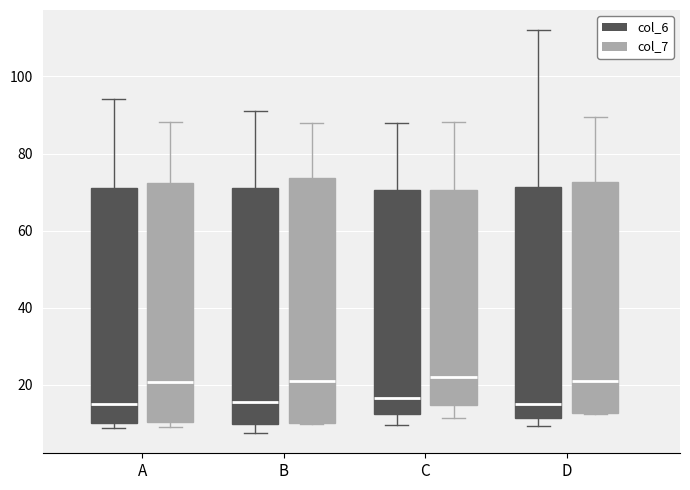

Reading left to right, read every box against the y-axis: the position of its median line, the range the box covers, and the ends of its whiskers. The values are not printed on the chart, so give them approximately, as read against the axis.

A (col_6): median 14, box 10 to 72, whiskers 8 to 94
A (col_7): median 20, box 10 to 72, whiskers 10 (just below the box's lower edge) to 88
B (col_6): median 16, box 10 to 70, whiskers 8 to 92
B (col_7): median 20, box 10 to 74, whiskers 10 to 88
C (col_6): median 16, box 12 to 70, whiskers 10 to 88
C (col_7): median 22, box 14 to 70, whiskers 12 to 88
D (col_6): median 16, box 12 to 72, whiskers 10 to 112
D (col_7): median 20, box 12 to 72, whiskers 12 to 90